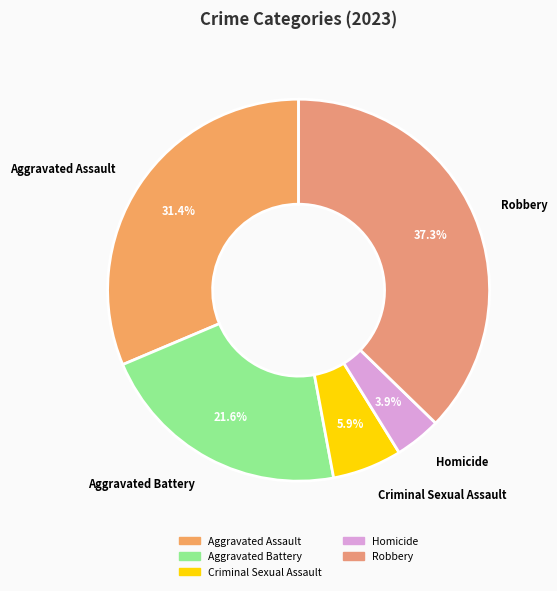

How many segments does this pie chart have?

5